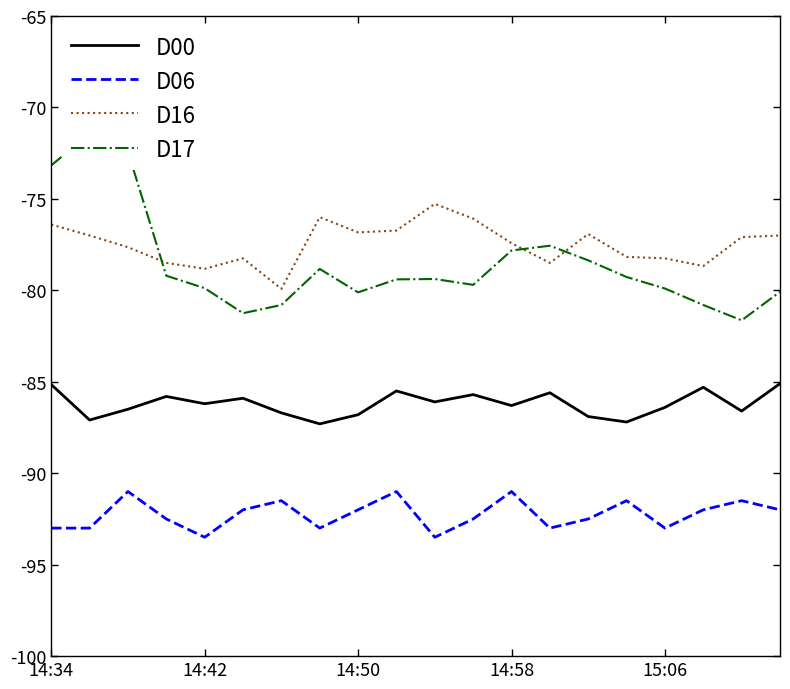

True or false: D00 and D06 intersect in this chart.

False